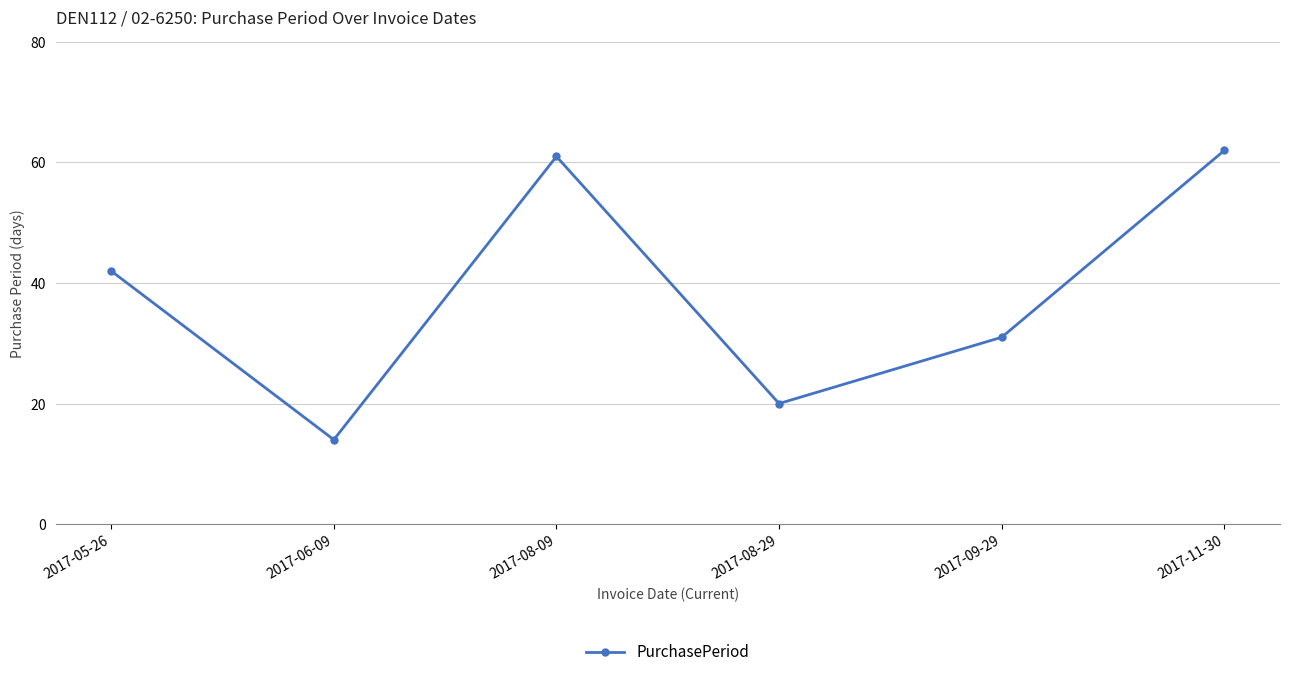

What position from the left is 2017-09-29?

5